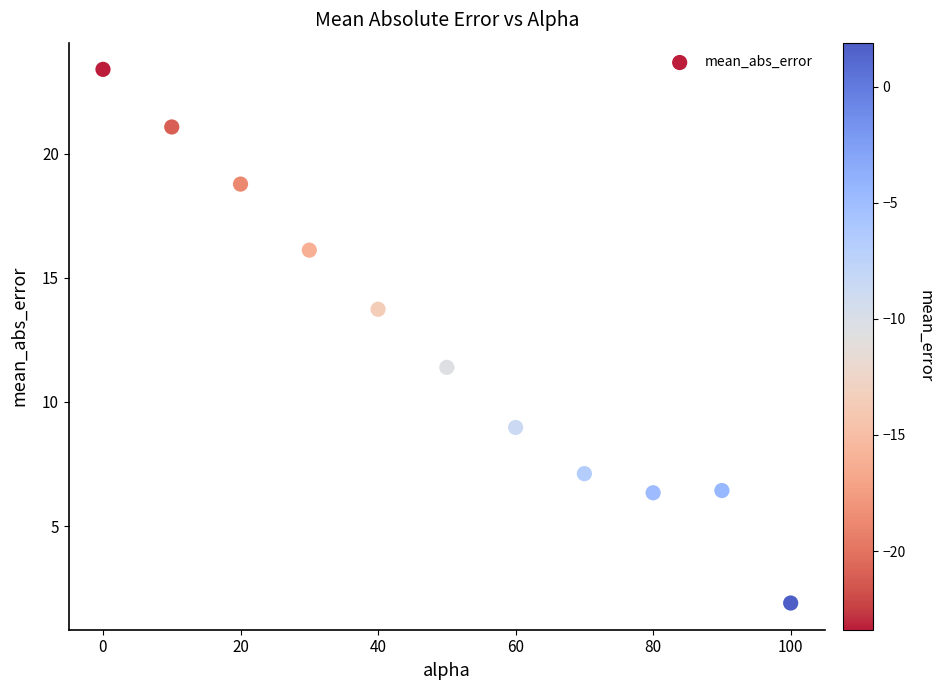

What Y value in the scatter plot is closest to 12?

11.4